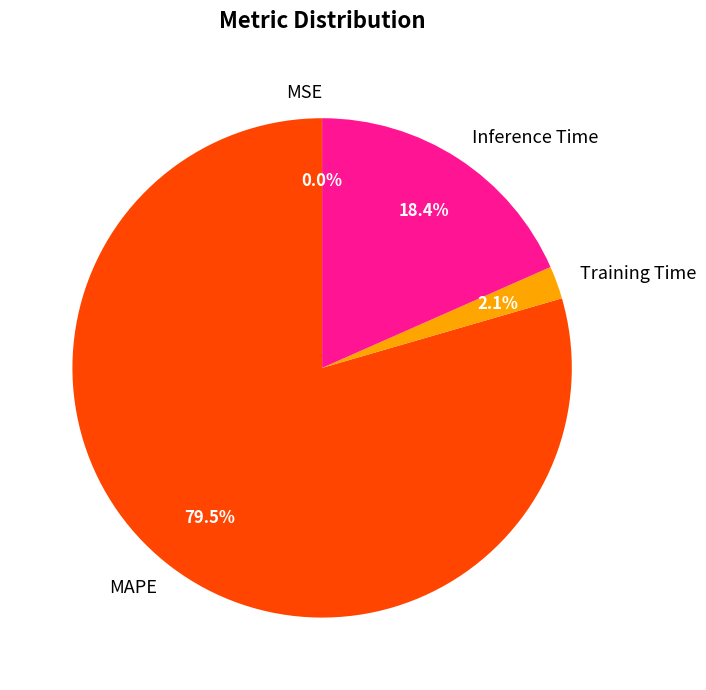

Which category has the biggest portion of the pie?

MAPE